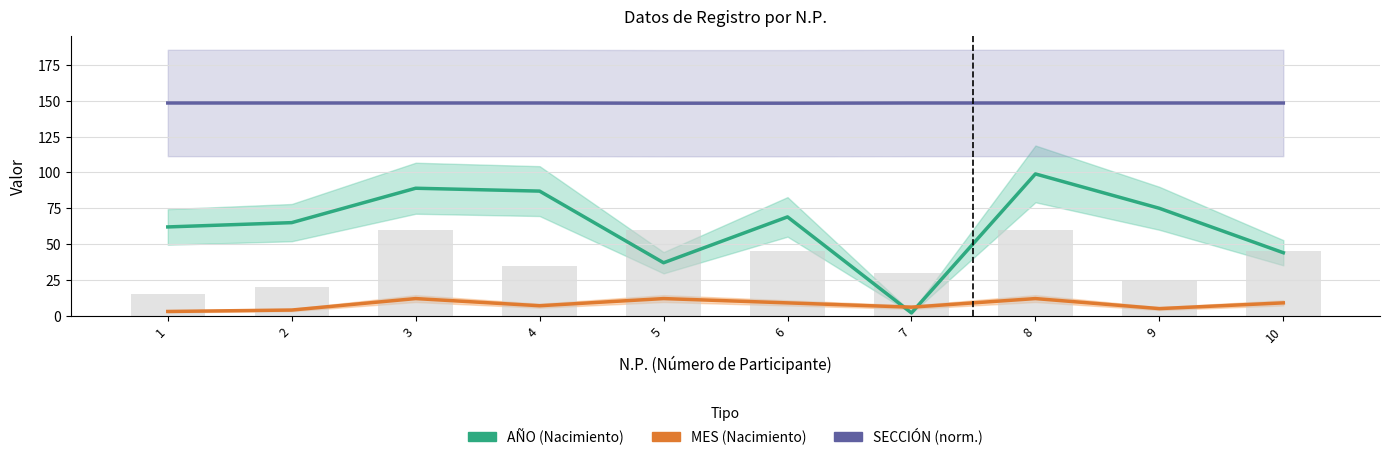

Which series has the largest total across all categories?

SECCIÓN (norm.)